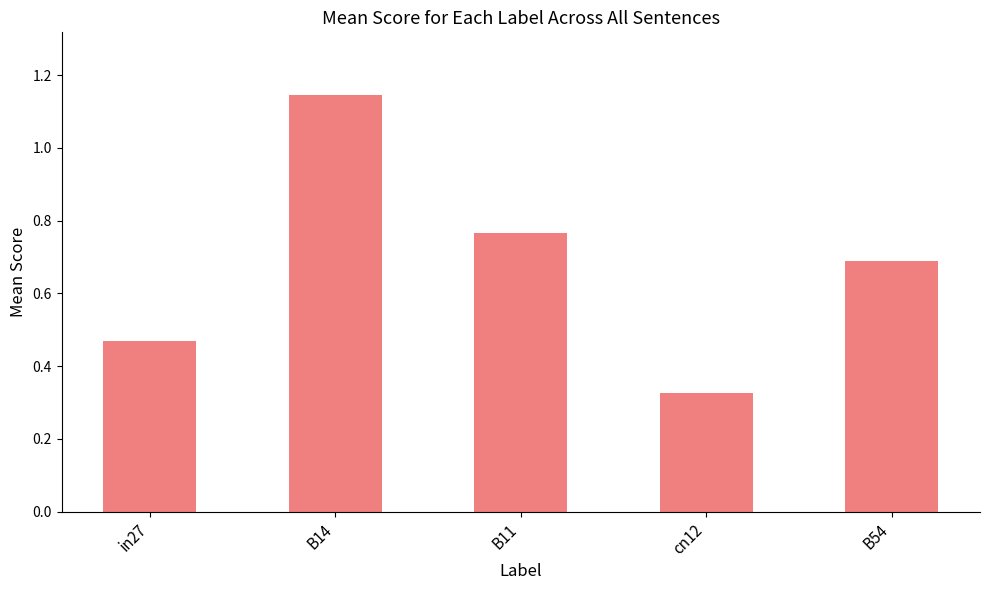

What position from the left is B54?

5